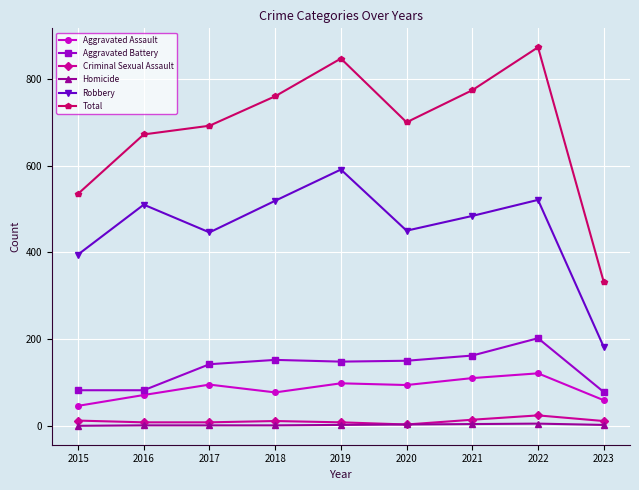

At how many categories does at least one series exceed 779?

2